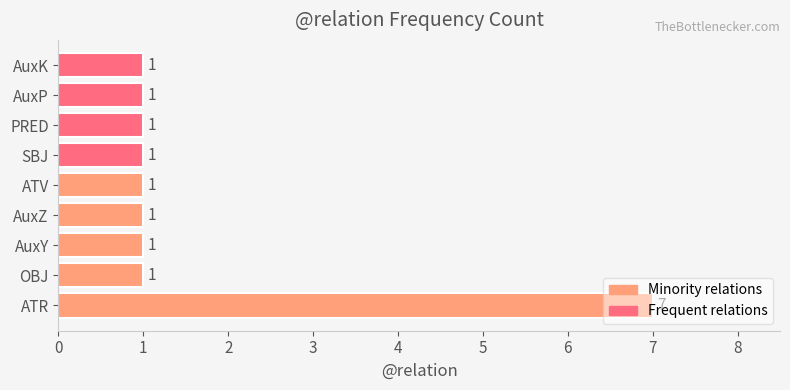

How many categories are shown in the chart?

9